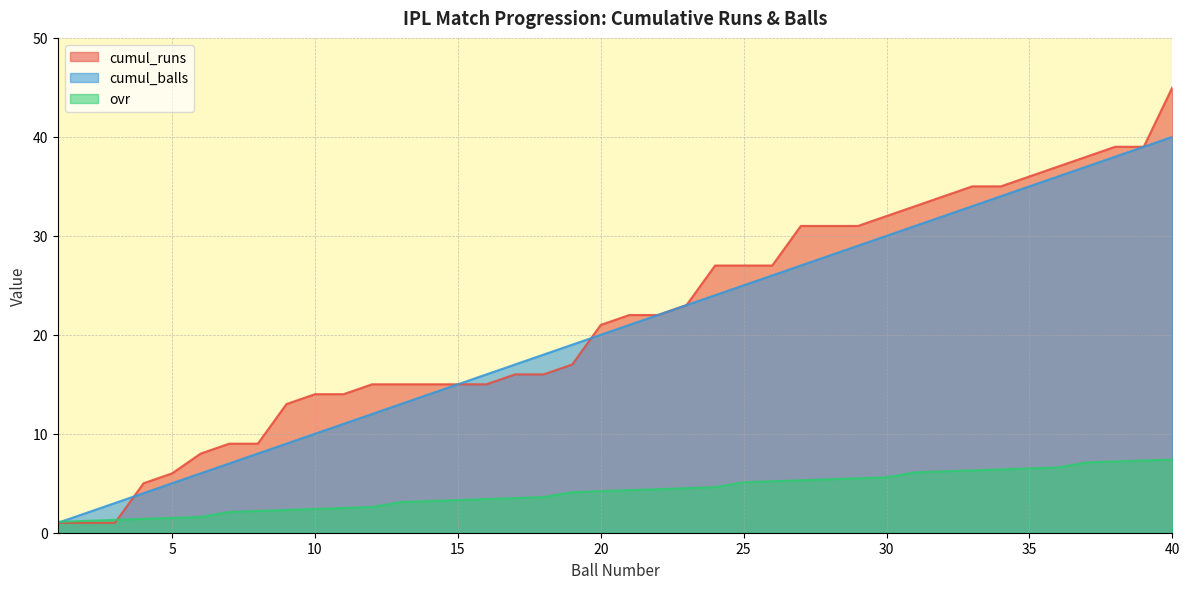

Rank the series at 13 from highest to lowest value.

cumul_runs, cumul_balls, ovr